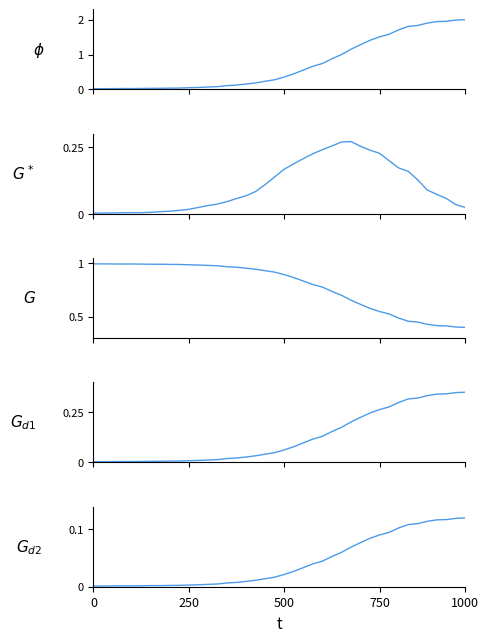

What is the average value of the $G$ series?

0.8